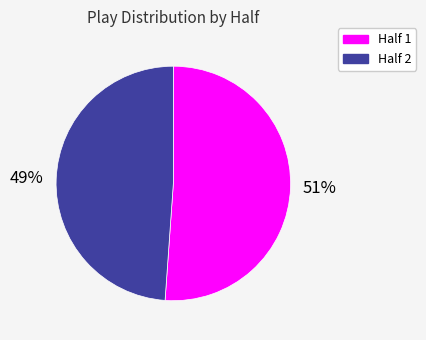

How many segments does this pie chart have?

2